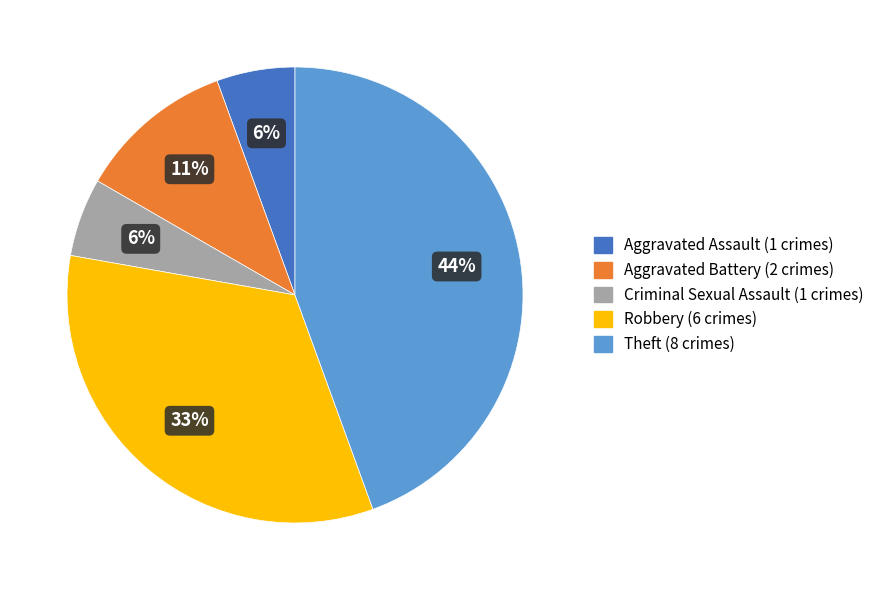

Count the number of slices in the pie.

5